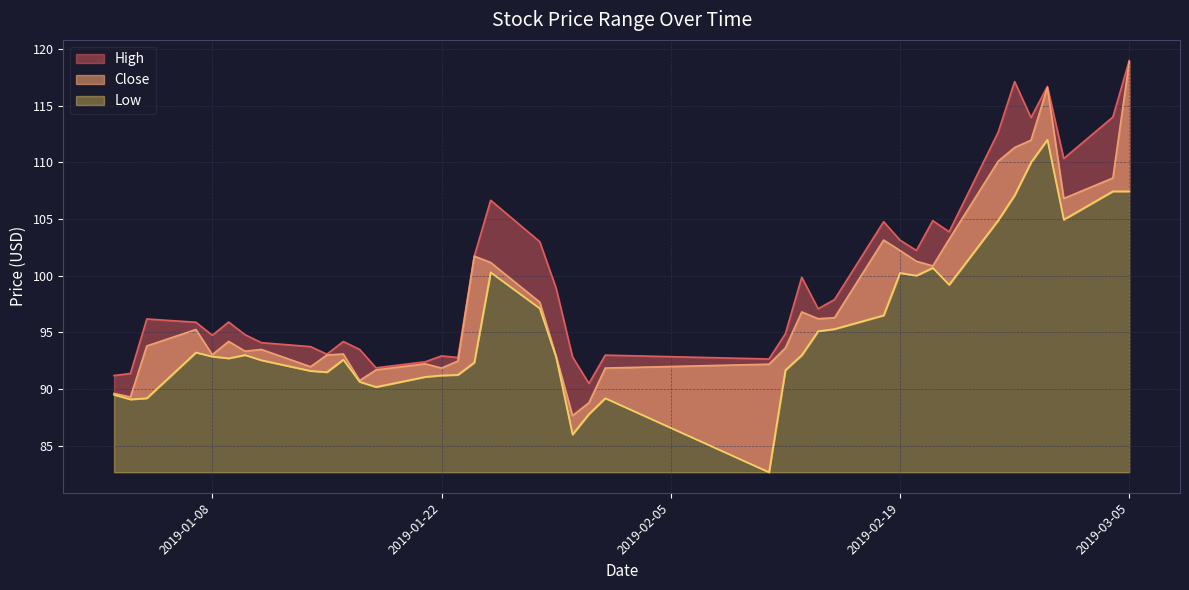

Between 2019-02-19 and 2019-01-22, which is larger?

2019-02-19